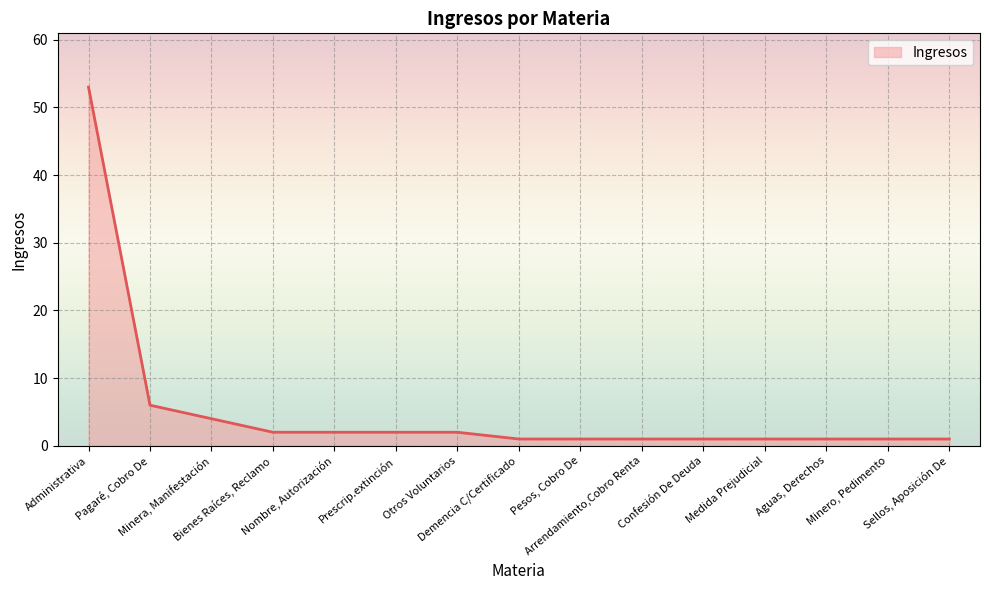

What is the difference between the second highest and minimum values?

5